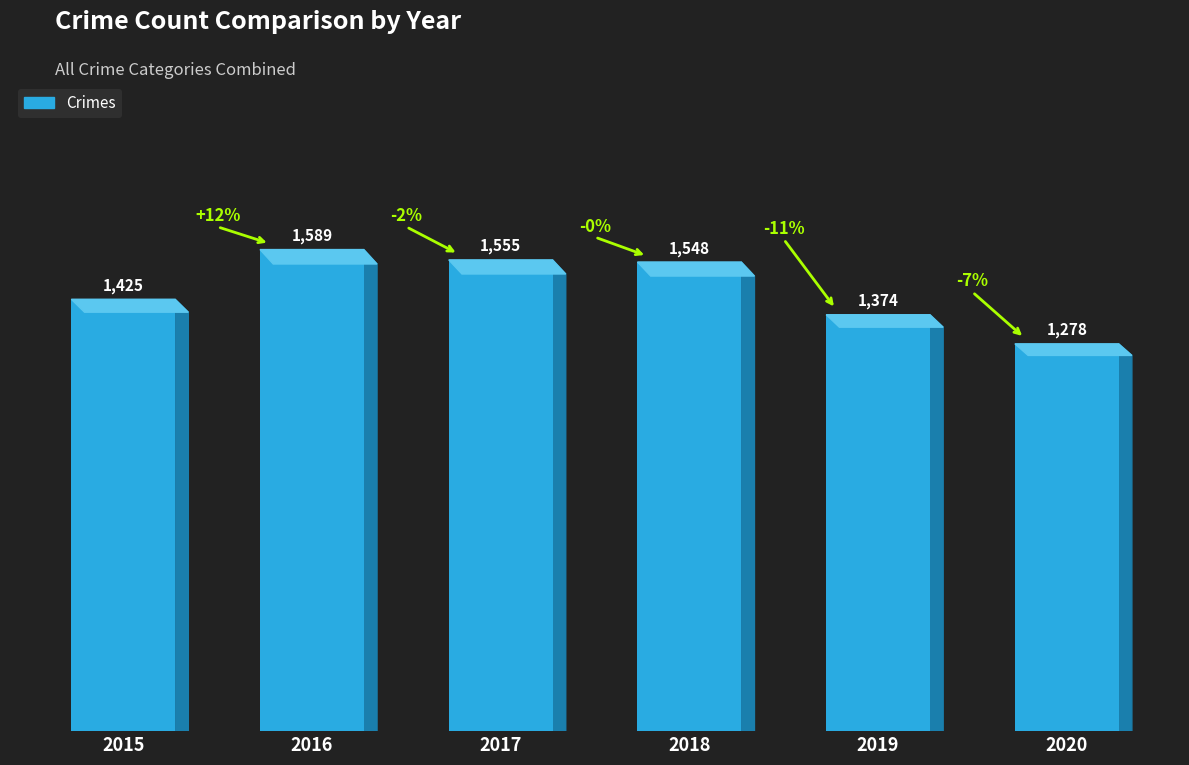

At which label is the value closest to 1433?

2015